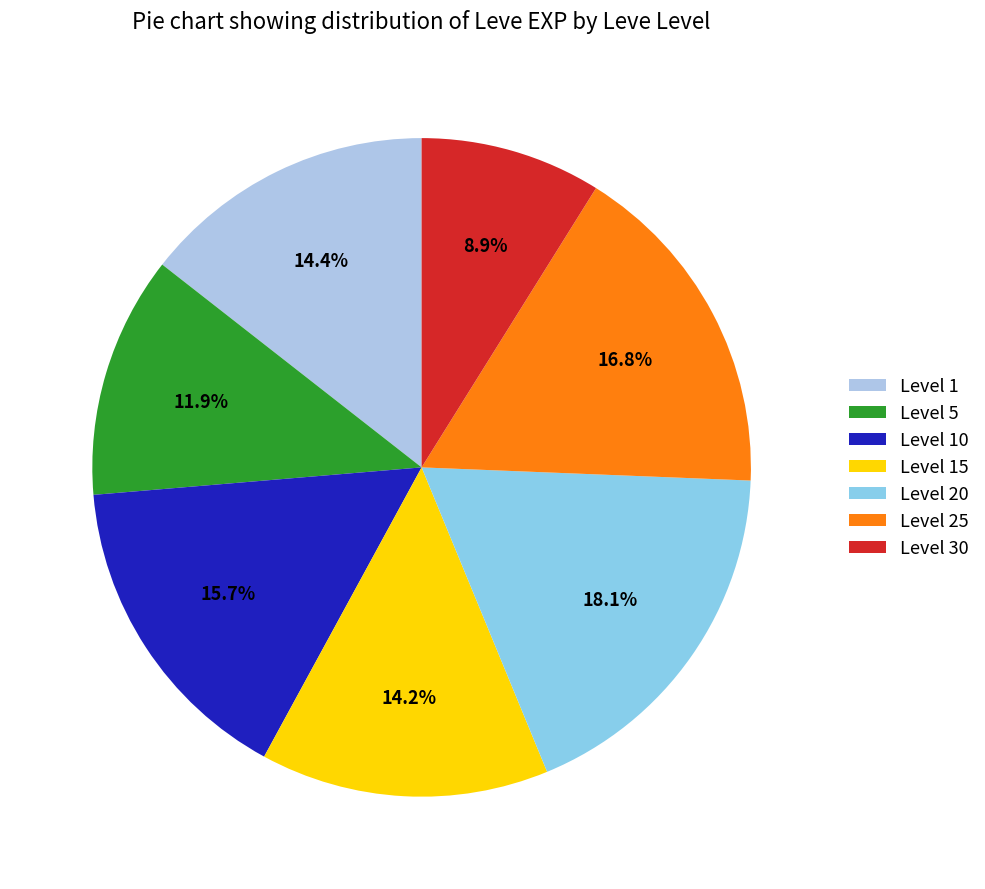

How many segments does this pie chart have?

7